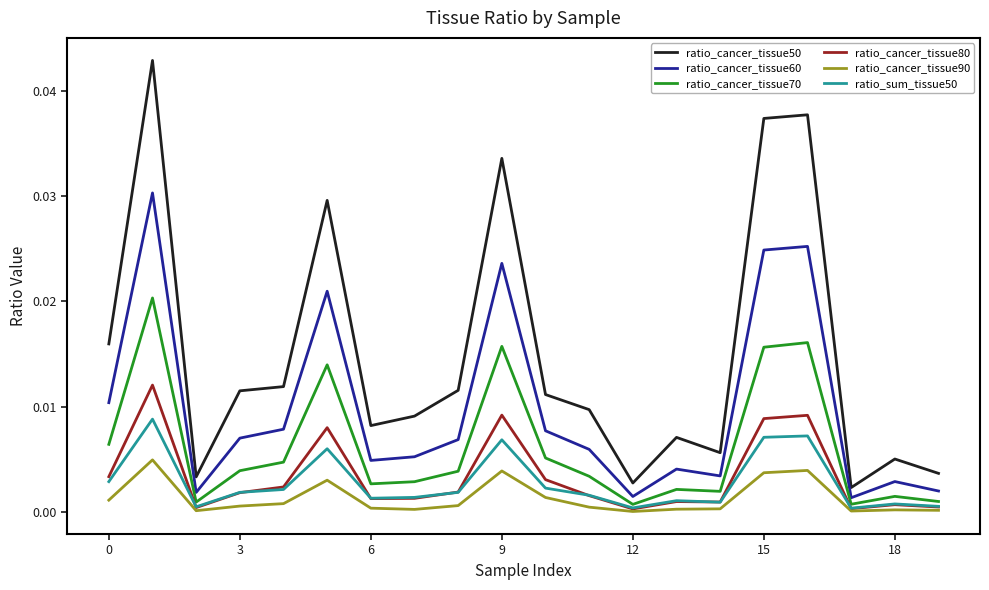

At how many categories does at least one series exceed 0?

20